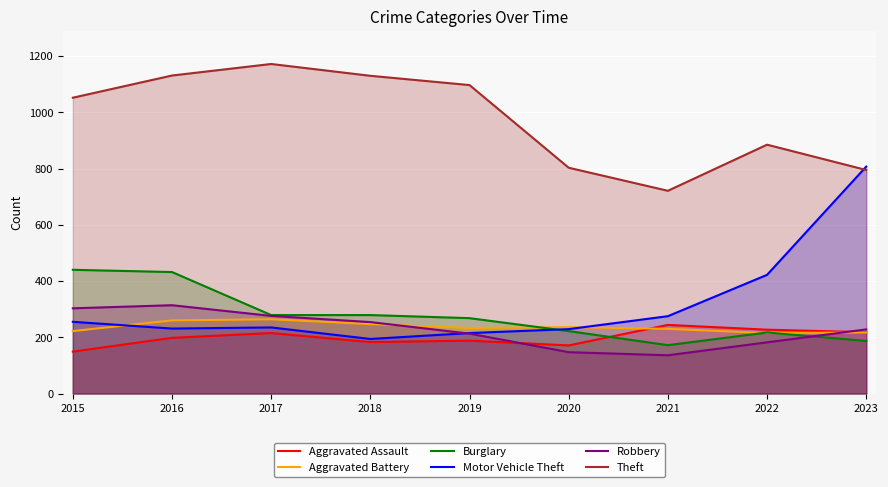

At 2019, list the series in order from largest to smallest.

Theft, Burglary, Aggravated Battery, Motor Vehicle Theft, Robbery, Aggravated Assault